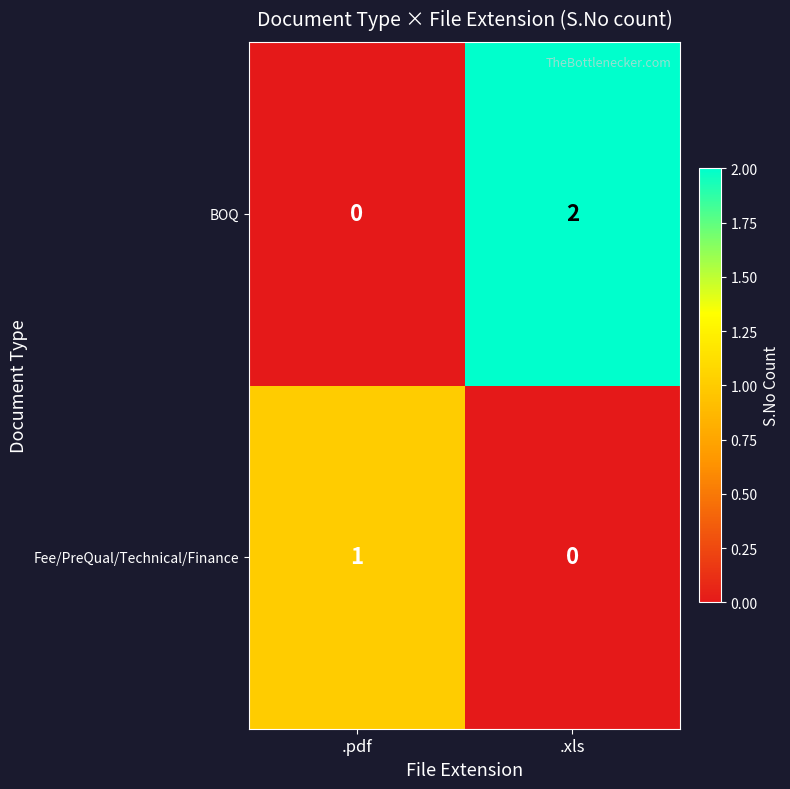

Is it true that BOQ equals 0 at .pdf?

True